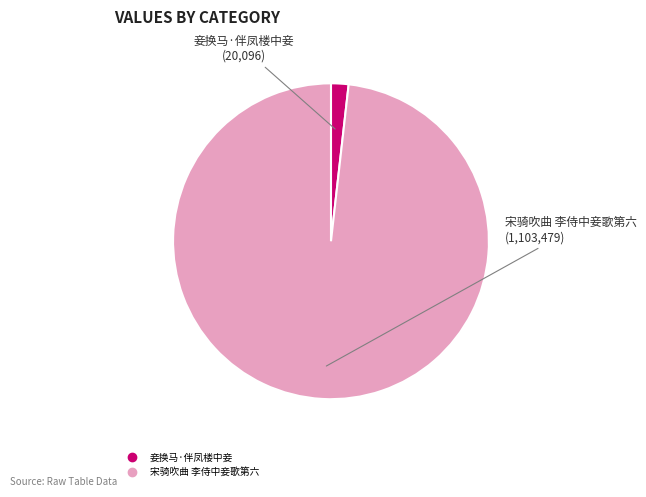

Is it true that 宋骑吹曲 李侍中妾歌第六 is 98% of the pie?

True